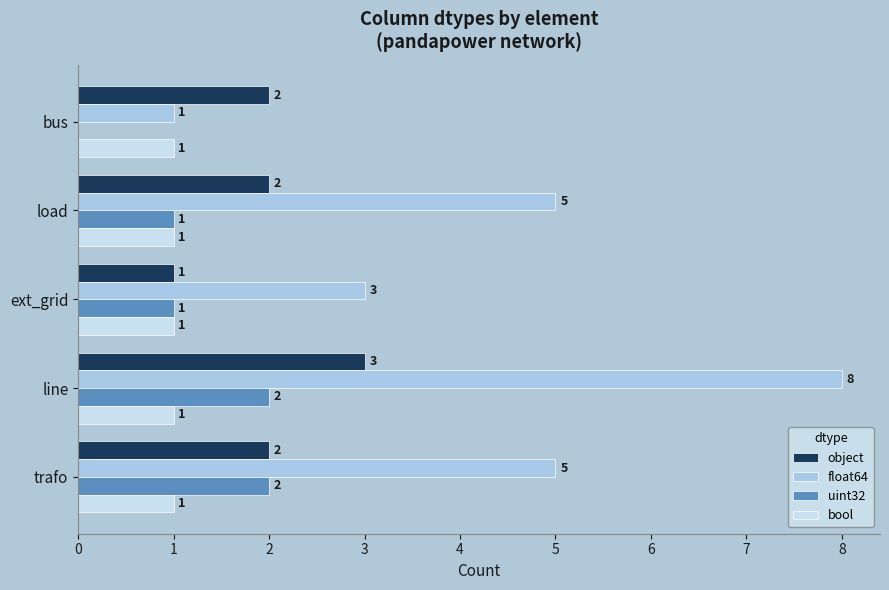

What are all the series names shown in the legend?

object, float64, uint32, bool